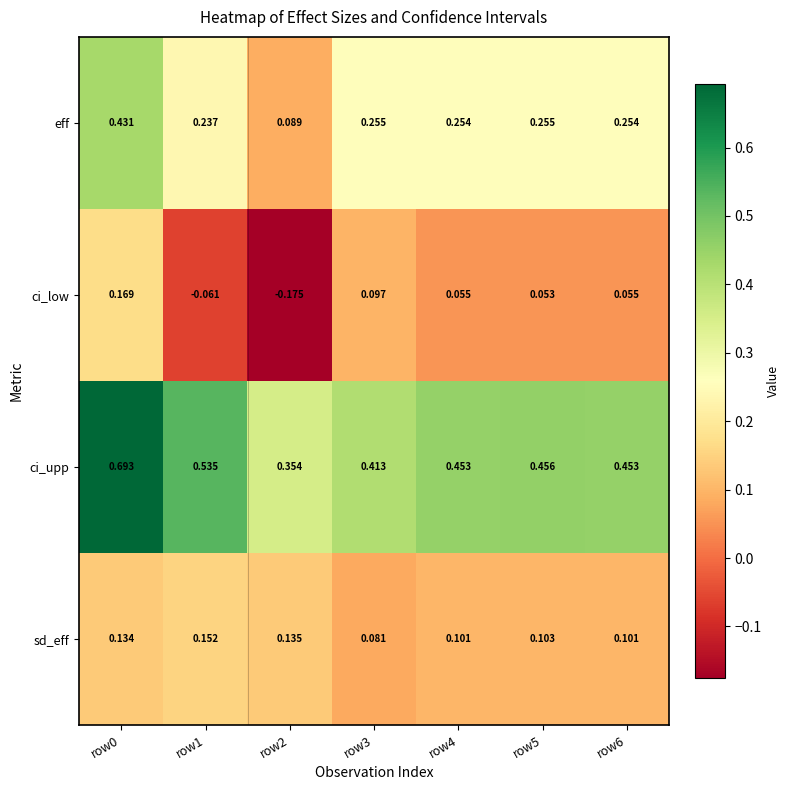

Which series has the largest total across all categories?

ci_upp